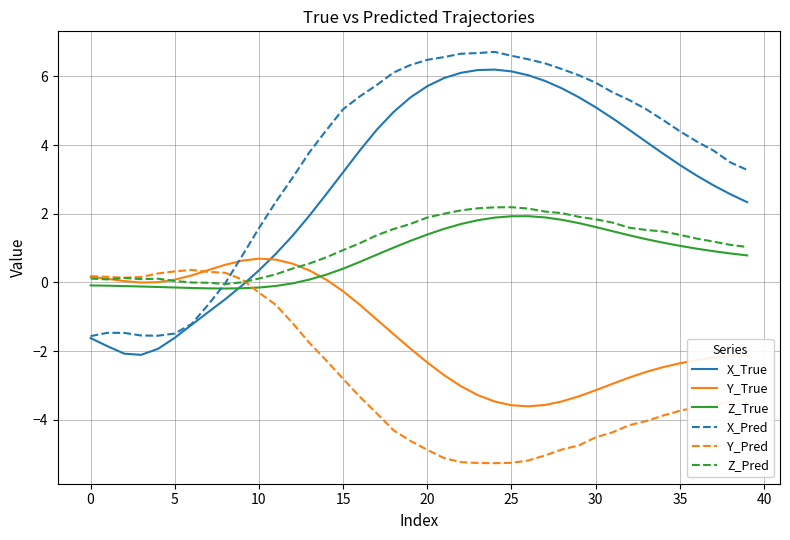

What is the difference between the maximum and second lowest values in the Y_Pred series?

5.6